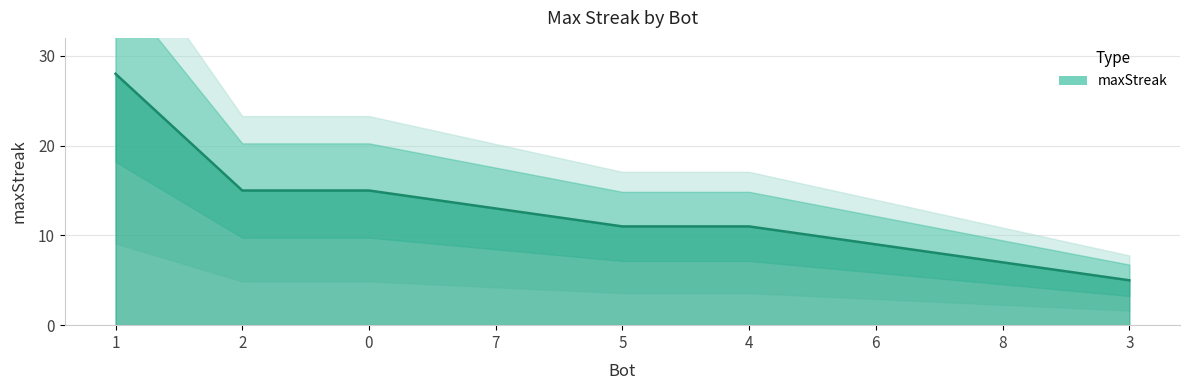

Rank the categories by value from highest to lowest.

1, 2, 0, 7, 5, 4, 6, 8, 3